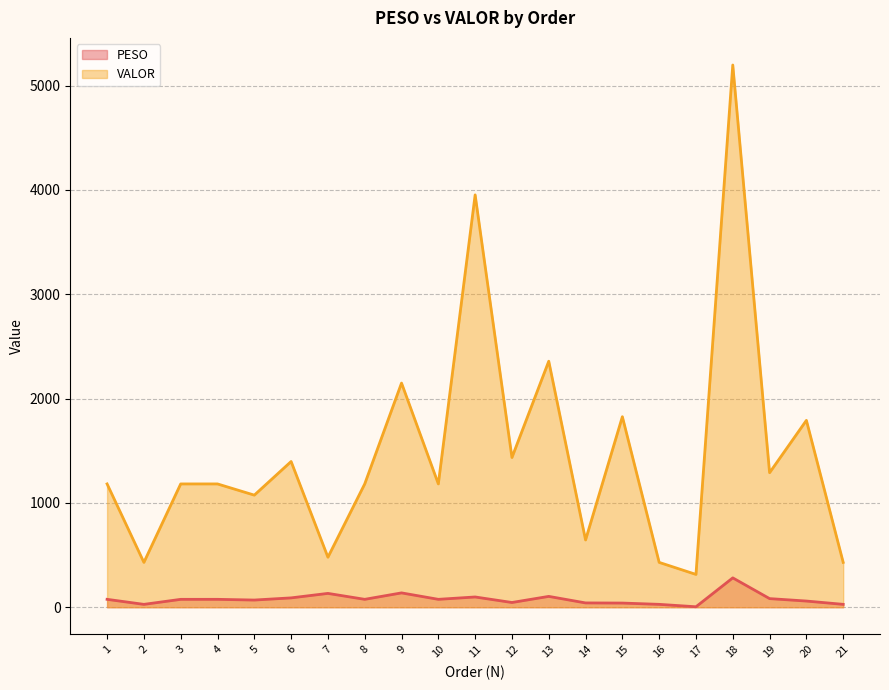

What are all the series names shown in the legend?

PESO, VALOR